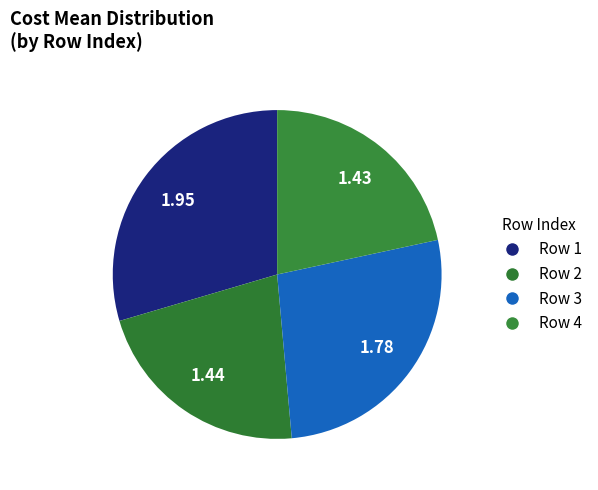

Rank the categories by value from highest to lowest.

1, 3, 2, 4